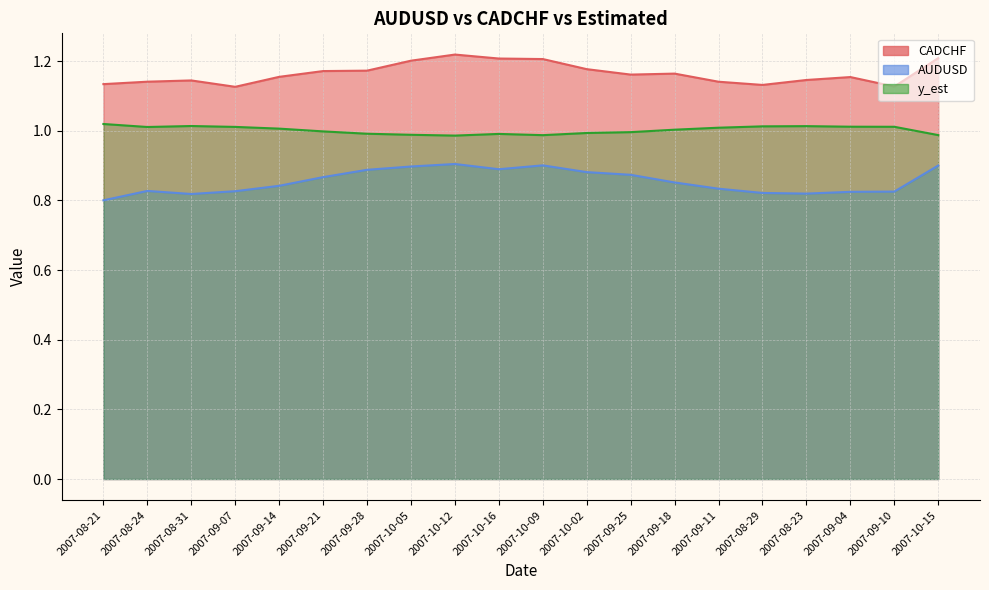

At which label does y_est reach its peak?

2007-08-21